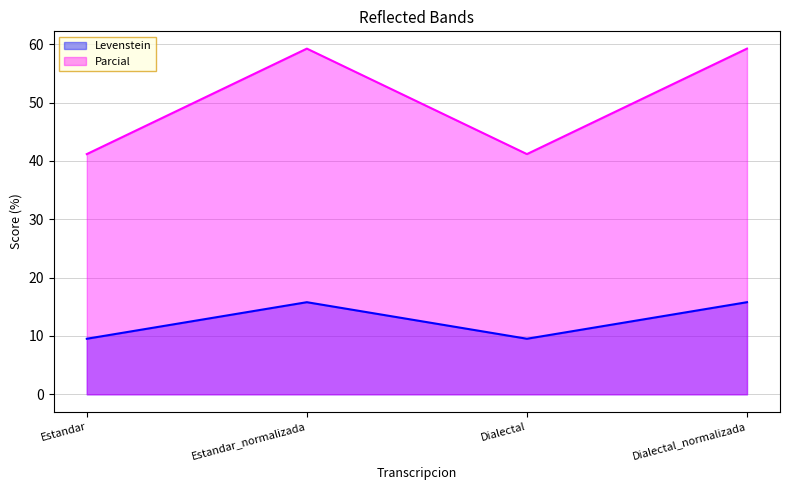

What is the sum of all Parcial values?

200.9